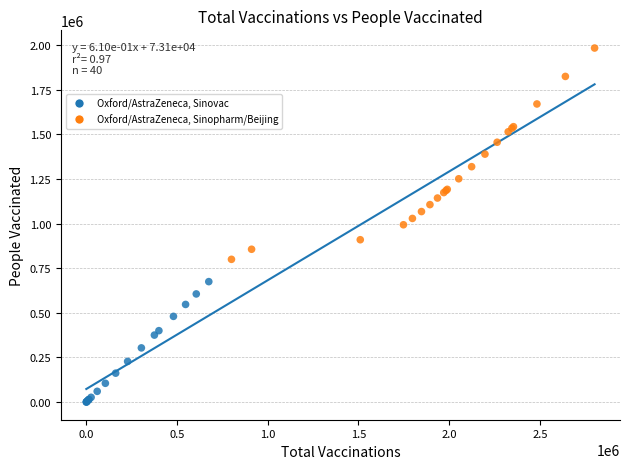

Which series reaches the minimum Y coordinate?

Oxford/AstraZeneca, Sinovac